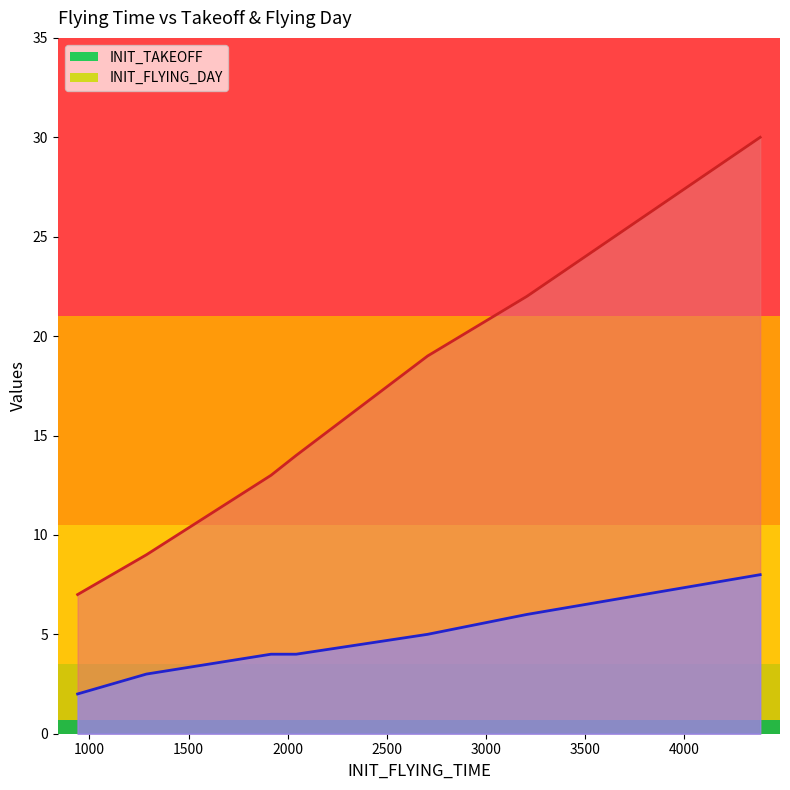

What is the difference between the maximum and minimum values in the INIT_TAKEOFF series?

23